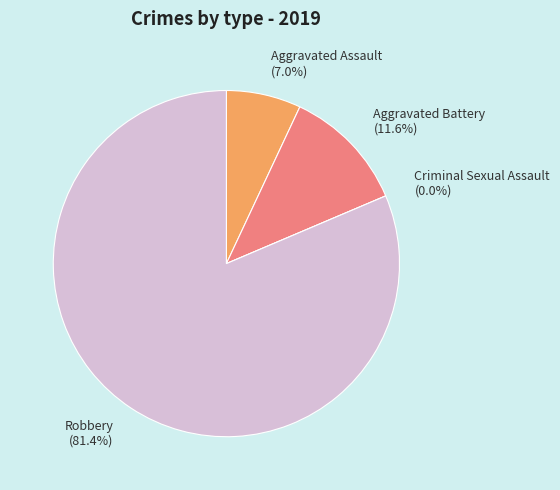

To the nearest percent, what is the difference between the largest and smallest slice percentages?

81%